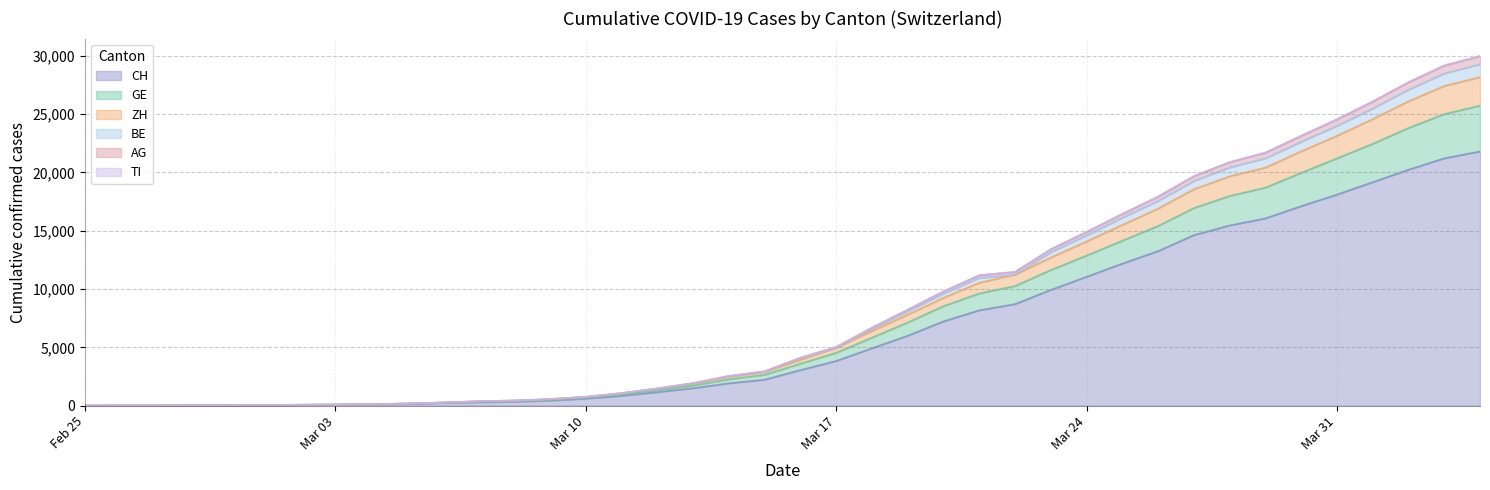

Read the BE value at 2020-03-05, to the nearest 10.

180